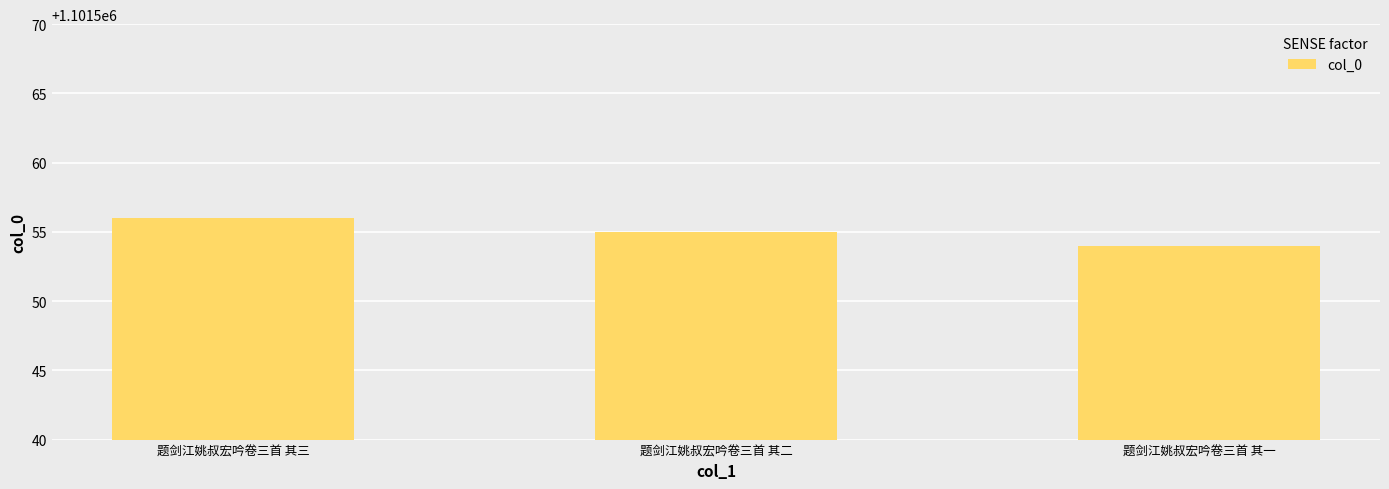

Reading left to right, transcribe all the data shown in this chart.

1101556	1101555	1101554